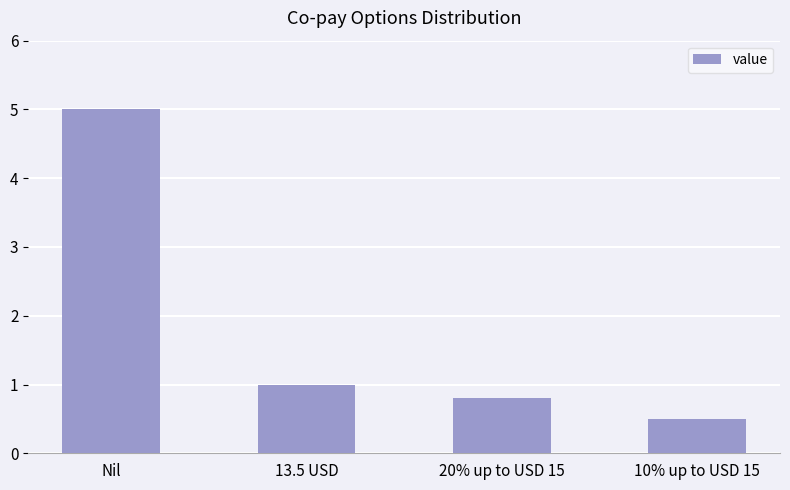

Read the value at 20% up to USD 15.

0.8